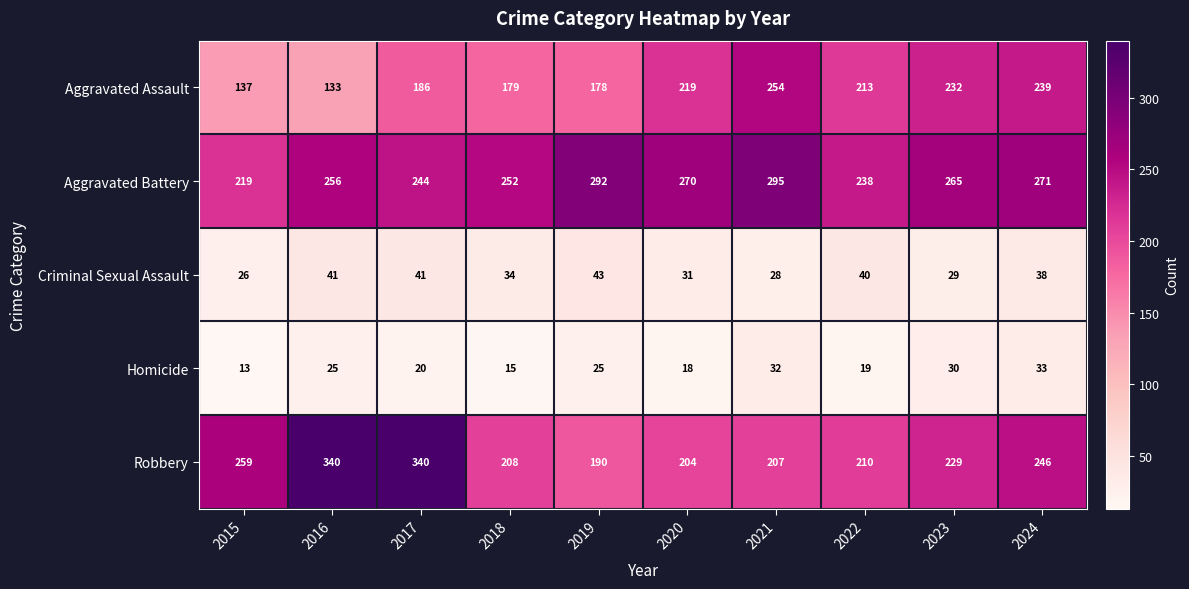

At which label is Aggravated Assault closest to 193?

2017